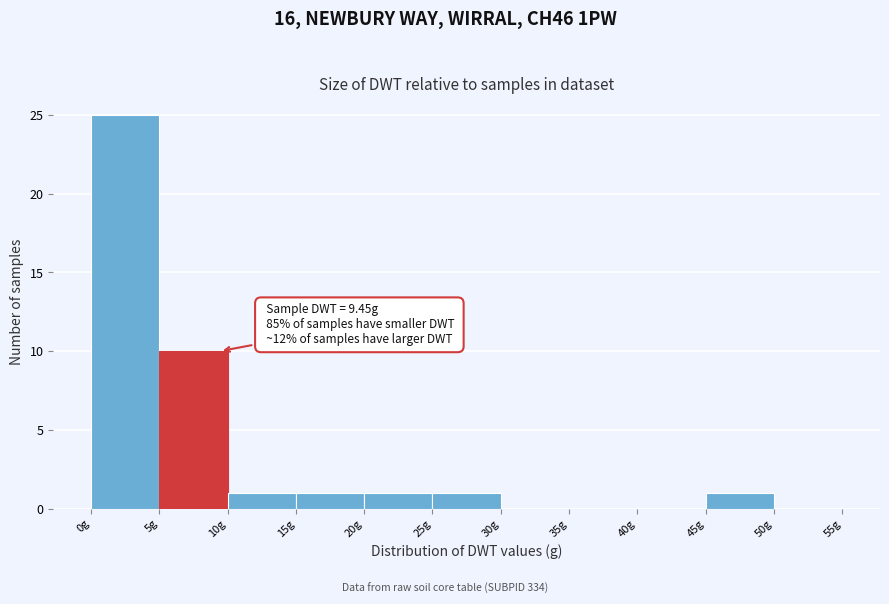

Over which range of the x-axis is the bar tallest?

0 to 5